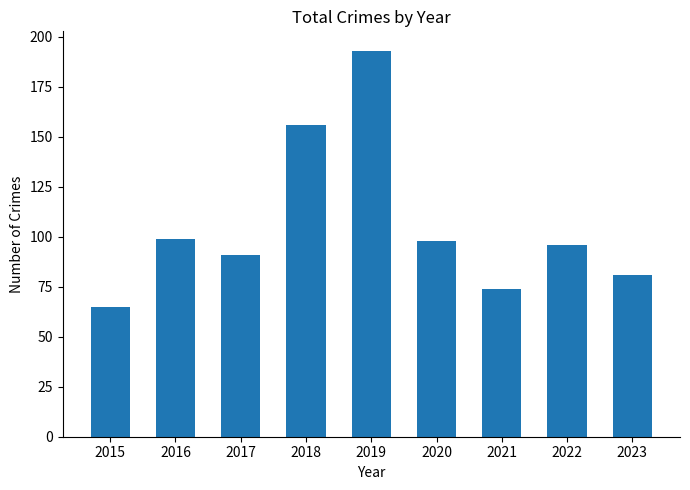

What is the sum of all values?

953